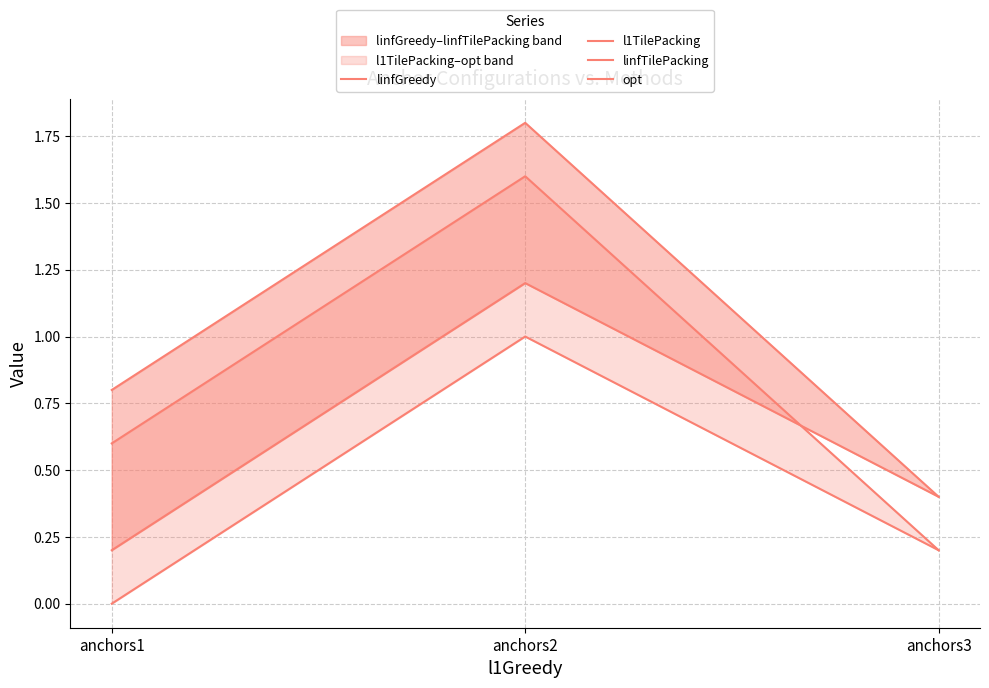

How many lines are shown in the chart?

4